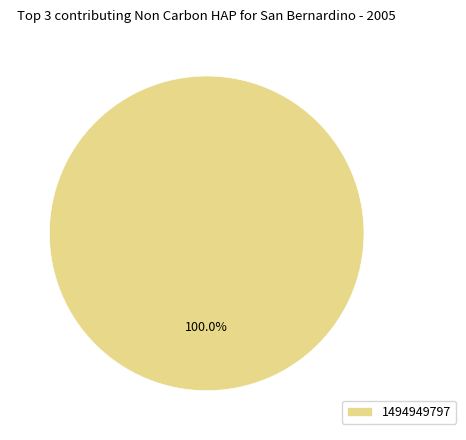

Which category accounts for the majority?

1494949797